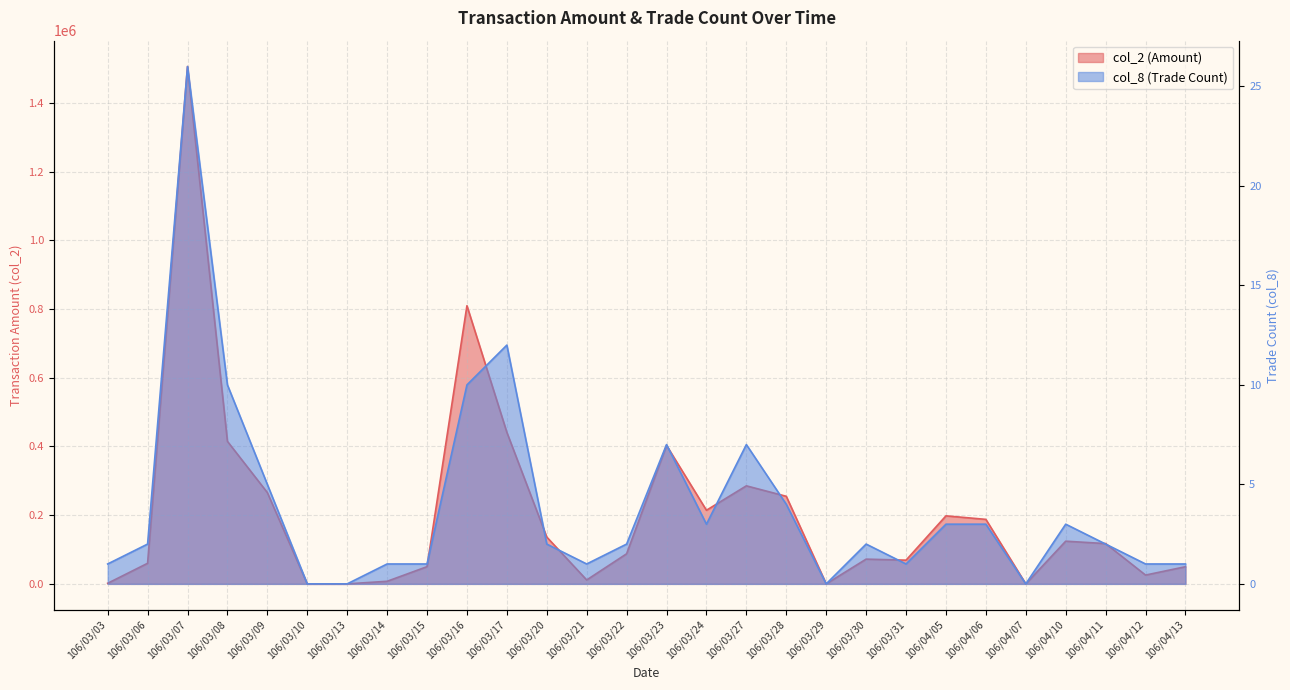

At which label does col_8 reach its peak?

106/03/07